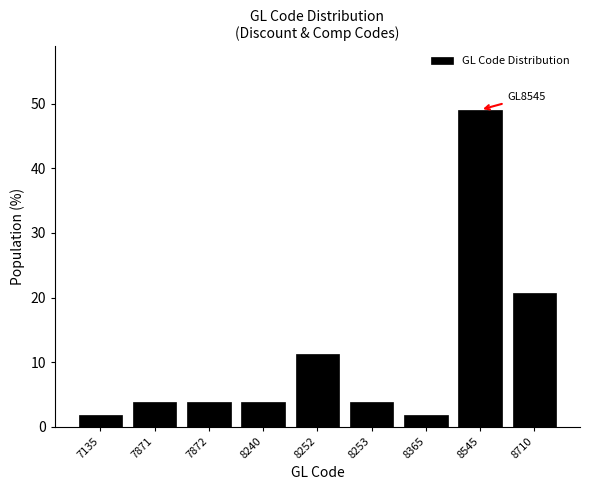

Reading left to right, transcribe all the data shown in this chart.

1.9	3.8	3.8	3.8	11.3	3.8	1.9	49.1	20.8